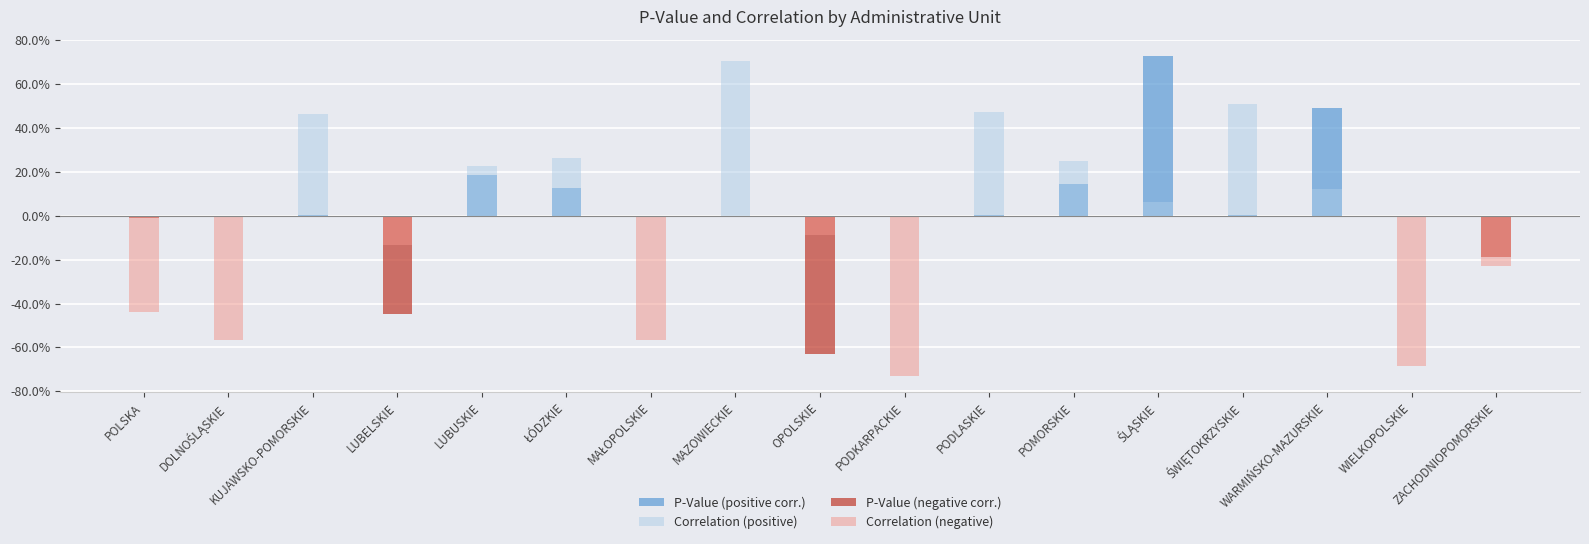

List the labels in order of P-Value (positive corr.) value, smallest first.

POLSKA, DOLNOŚLĄSKIE, LUBELSKIE, MAŁOPOLSKIE, OPOLSKIE, PODKARPACKIE, WIELKOPOLSKIE, ZACHODNIOPOMORSKIE, MAZOWIECKIE, ŚWIĘTOKRZYSKIE, PODLASKIE, KUJAWSKO-POMORSKIE, ŁÓDZKIE, POMORSKIE, LUBUSKIE, WARMIŃSKO-MAZURSKIE, ŚLĄSKIE